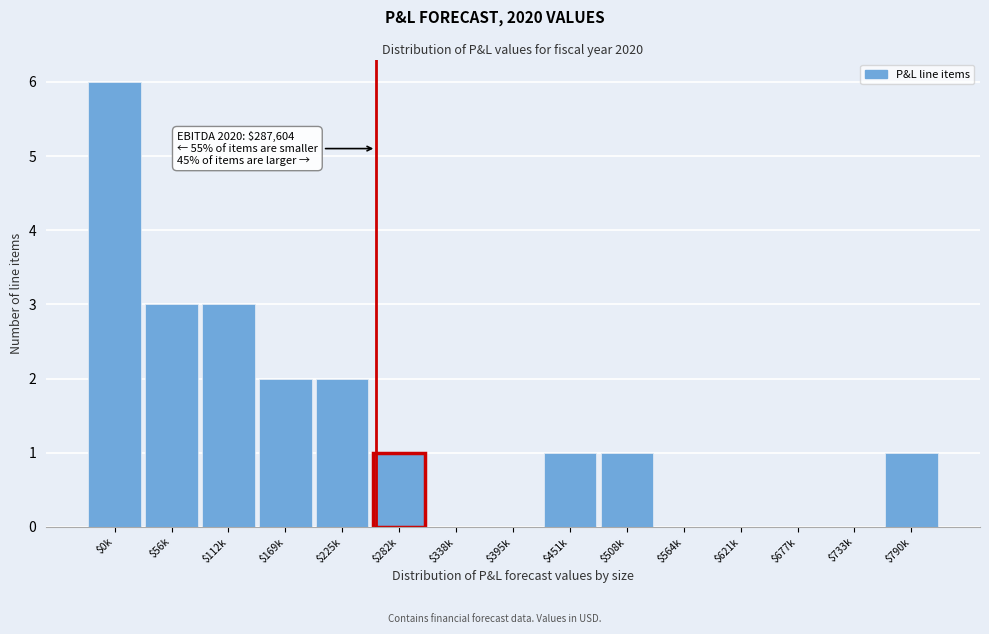

What is the maximum value shown in the chart?

6